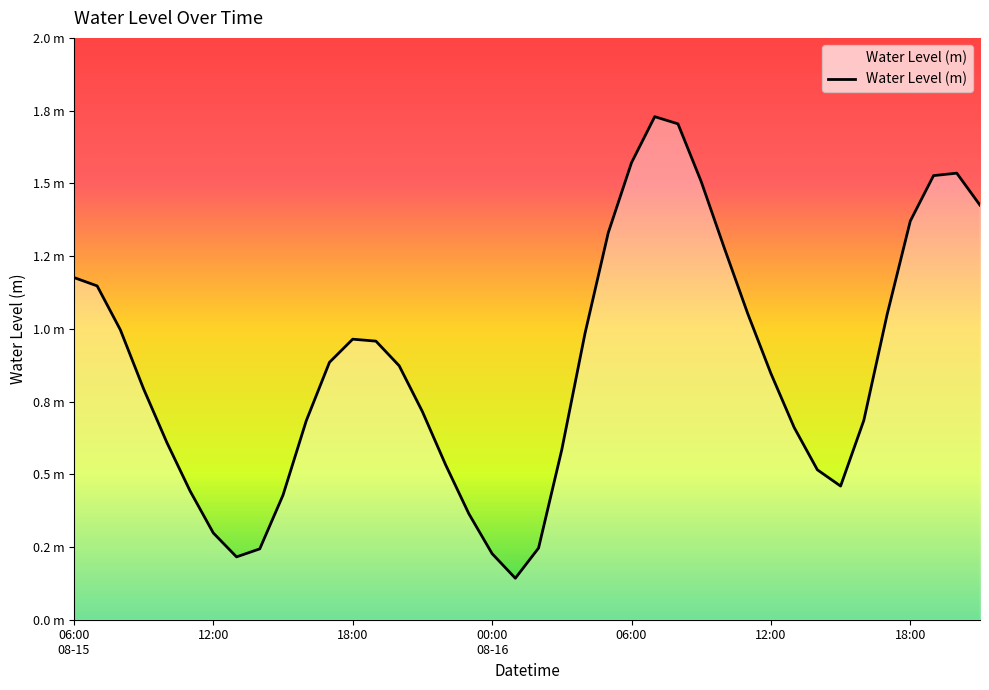

Rank the categories by value from highest to lowest.

07:00, 08:00, 06:00, 20:00, 19:00, 09:00, 21:00, 18:00, 05:00, 10:00, 06:00
08-15, 07:00, 11:00, 17:00, 08:00, 04:00, 18:00, 19:00, 17:00, 20:00, 12:00, 09:00, 21:00, 16:00, 16:00, 13:00, 10:00, 03:00, 22:00, 14:00, 15:00, 11:00, 15:00, 23:00, 12:00, 02:00, 14:00, 00:00
08-16, 13:00, 01:00